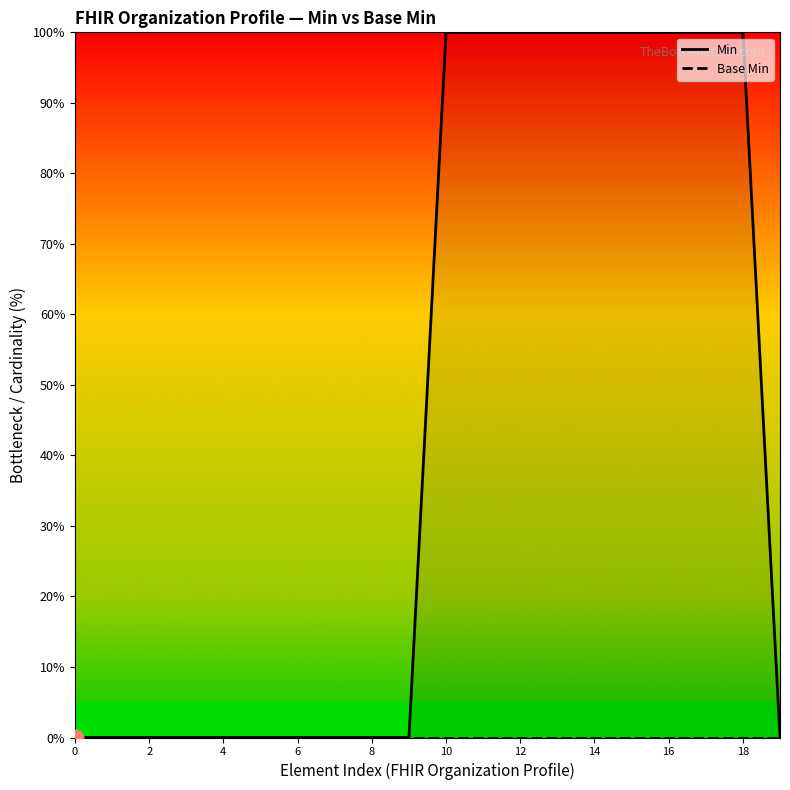

Is it true that Base Min equals 0 at 18?

True